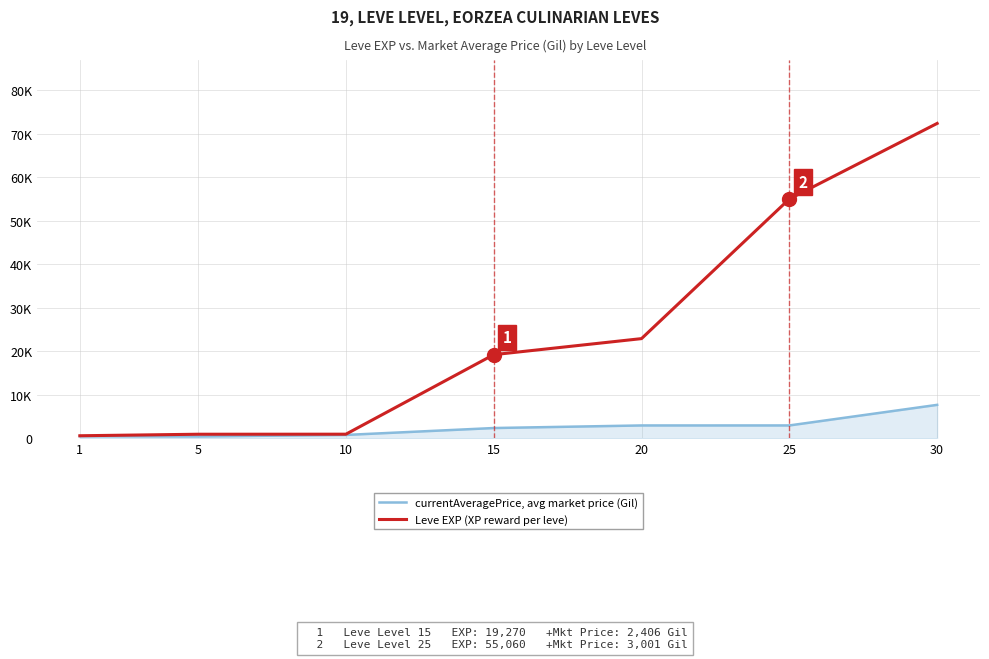

Is this an area chart (filled region under the line)?

Yes